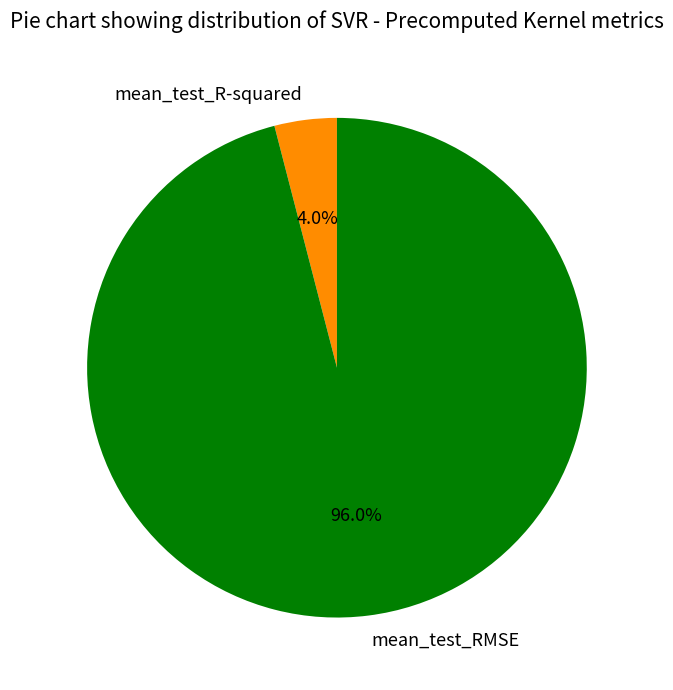

Which has a higher value, mean_test_R-squared or mean_test_RMSE?

mean_test_RMSE